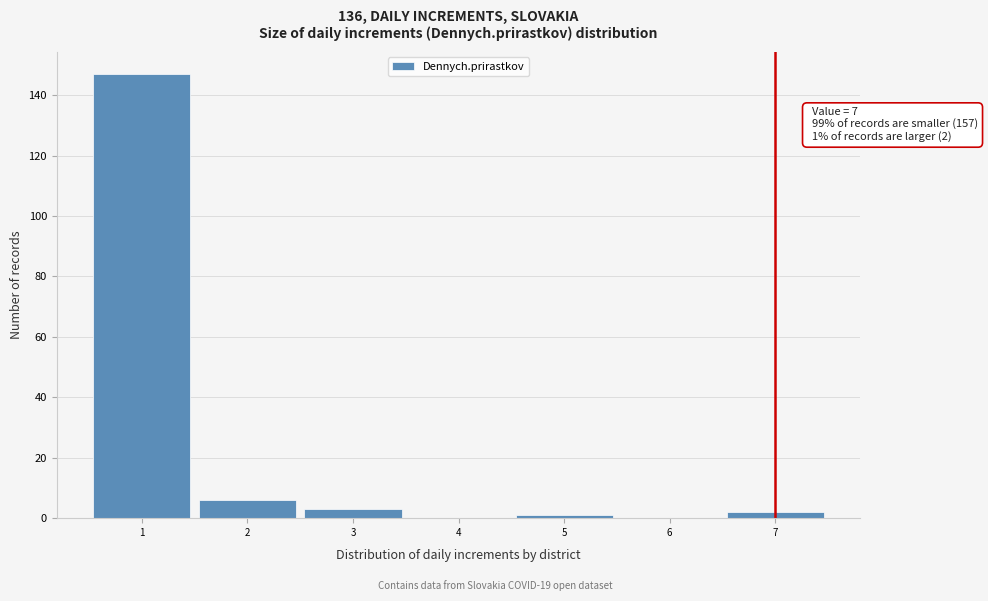

Over which range of the x-axis is the bar tallest?

0.5 to 1.5